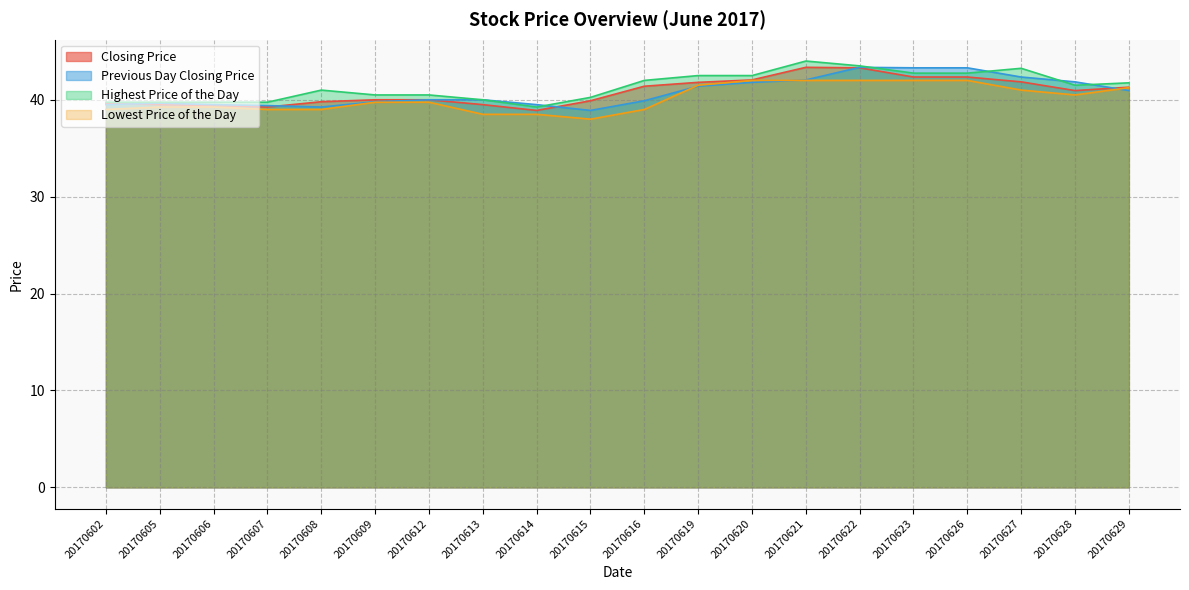

At how many categories does at least one series exceed 43?

5